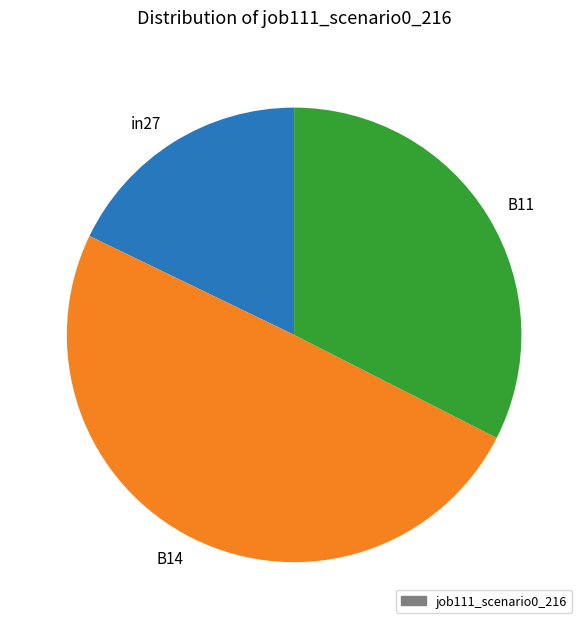

True or false: B11 accounts for 39% of the total.

False